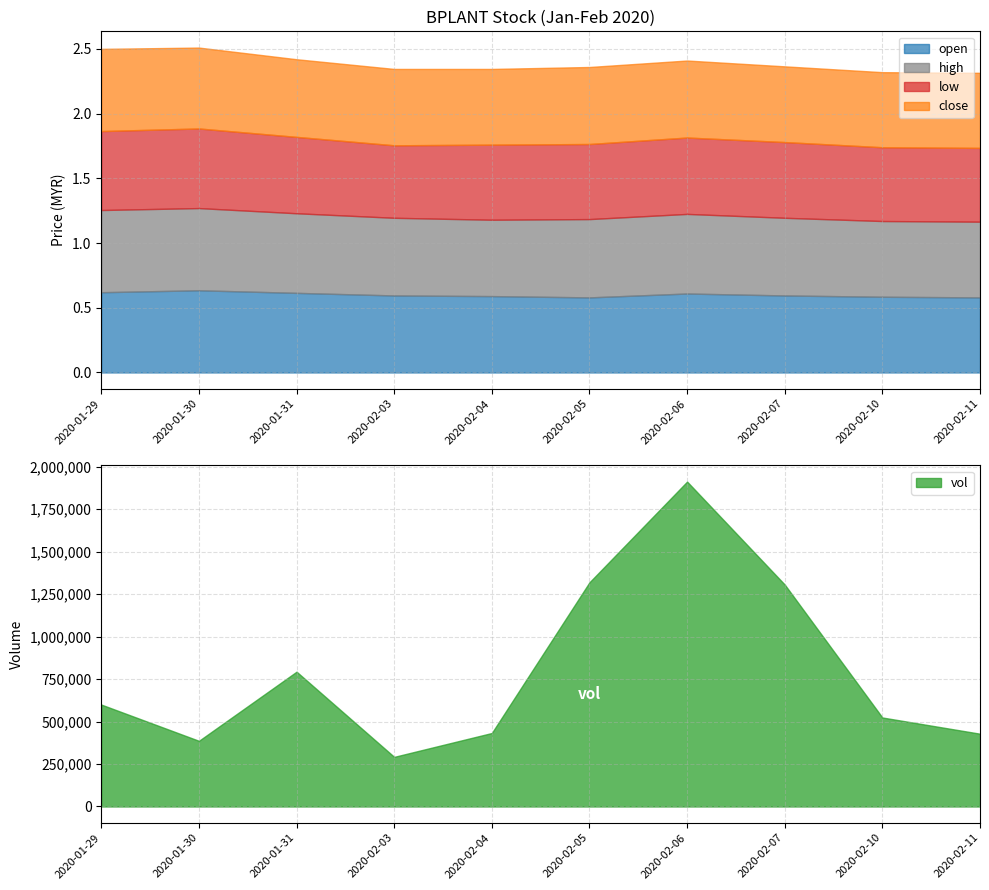

What is the label of the 8th point from the left?

2020-02-07